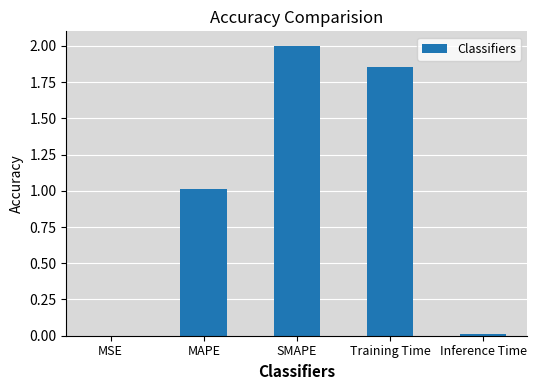

What is the difference between the values at Inference Time and MAPE?

1.0